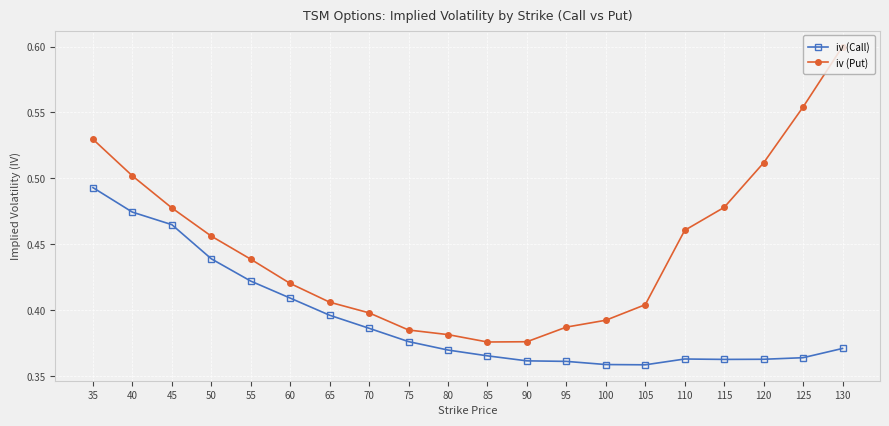

How many iv (Call) values are between 0 and 1?

20